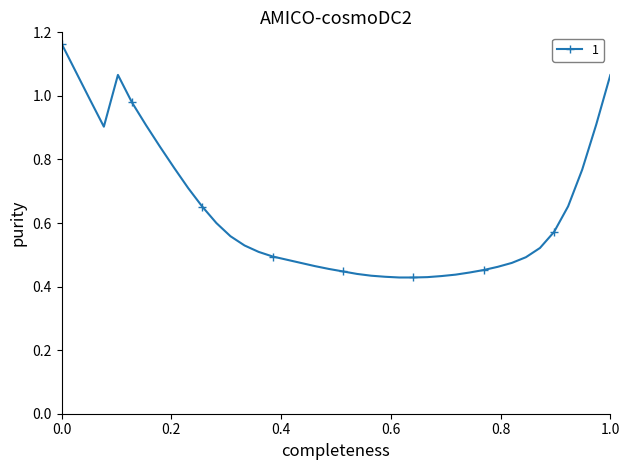

What is the sum of all values?

25.4